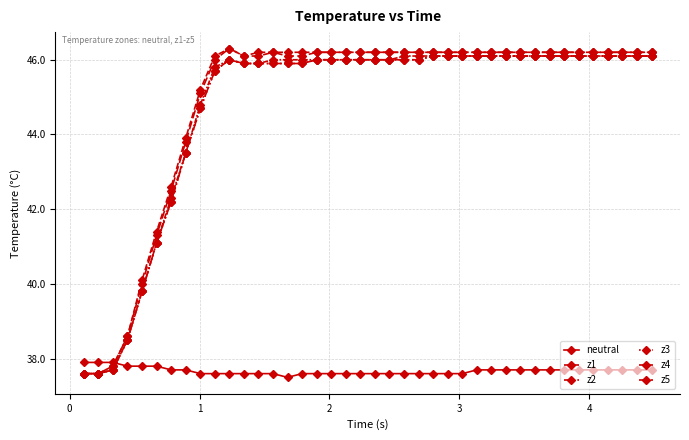

True or false: neutral has more than 0 points higher than both neighbors.

False